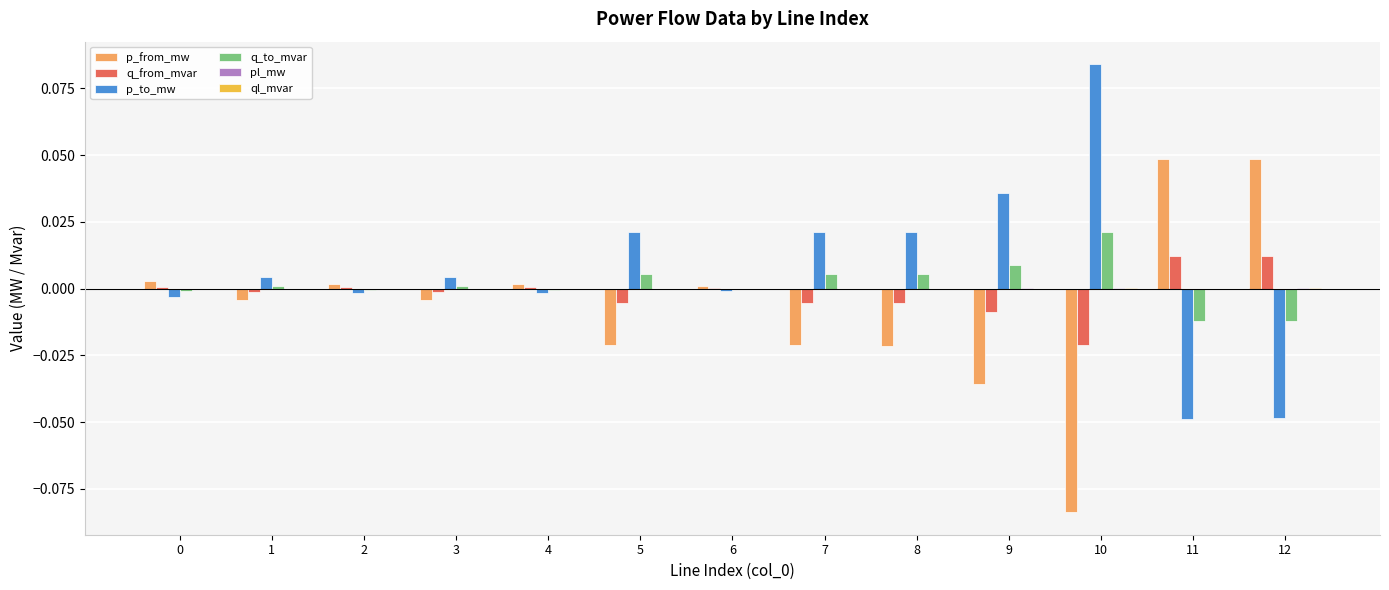

True or false: p_from_mw has a value of 0.0 at 11.

True